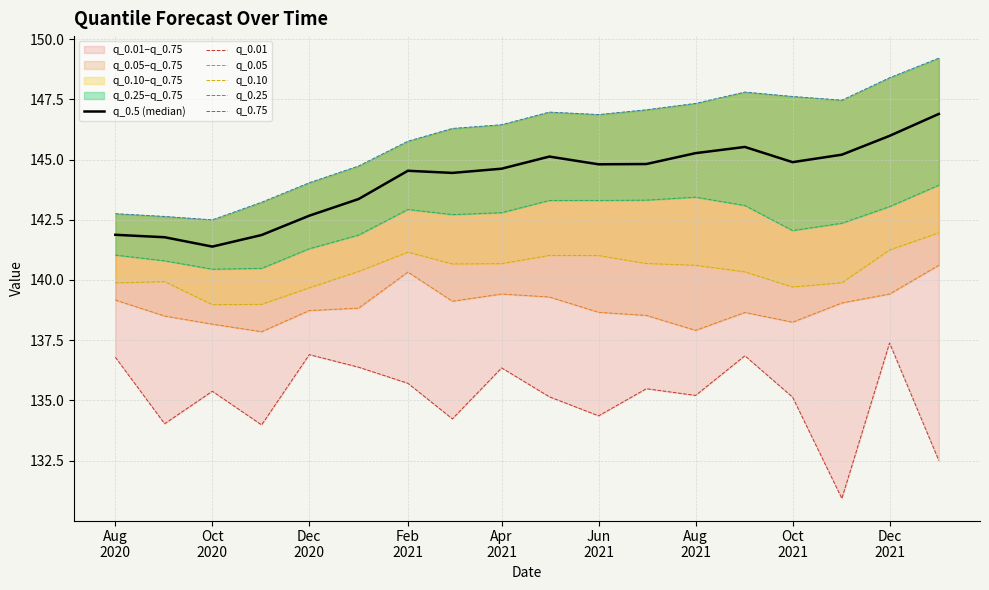

True or false: q_0.25 and q_0.01 cross at least once.

False